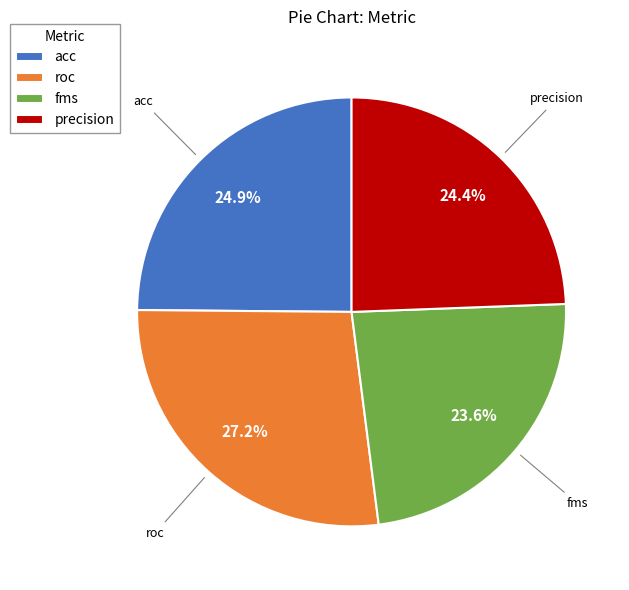

To the nearest percent, what is the difference between the largest and smallest slice percentages?

4%